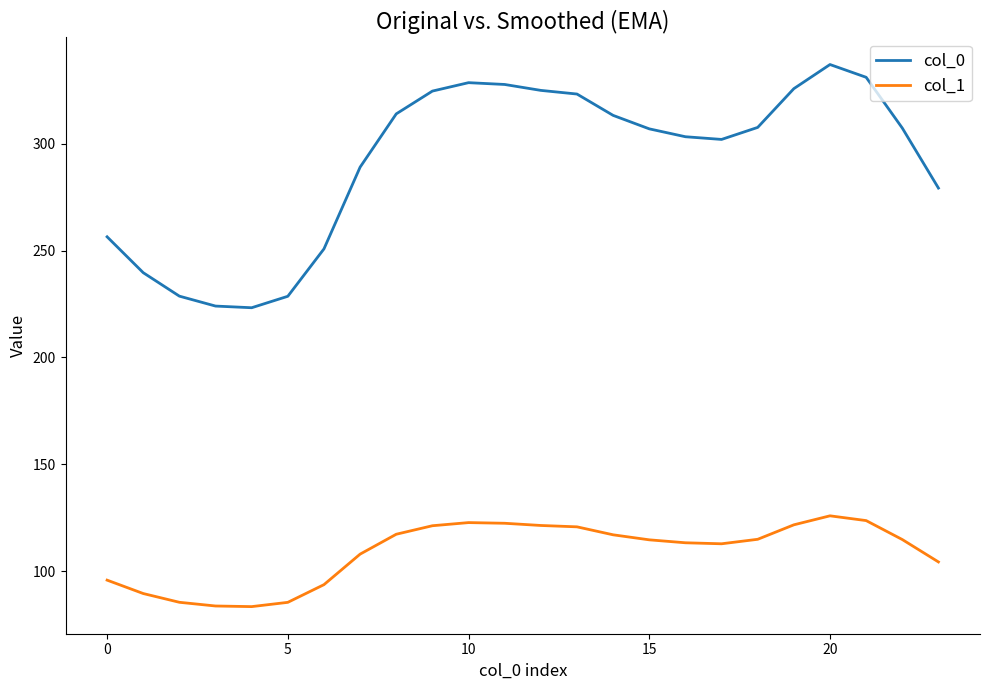

Which series has the largest total across all categories?

col_0